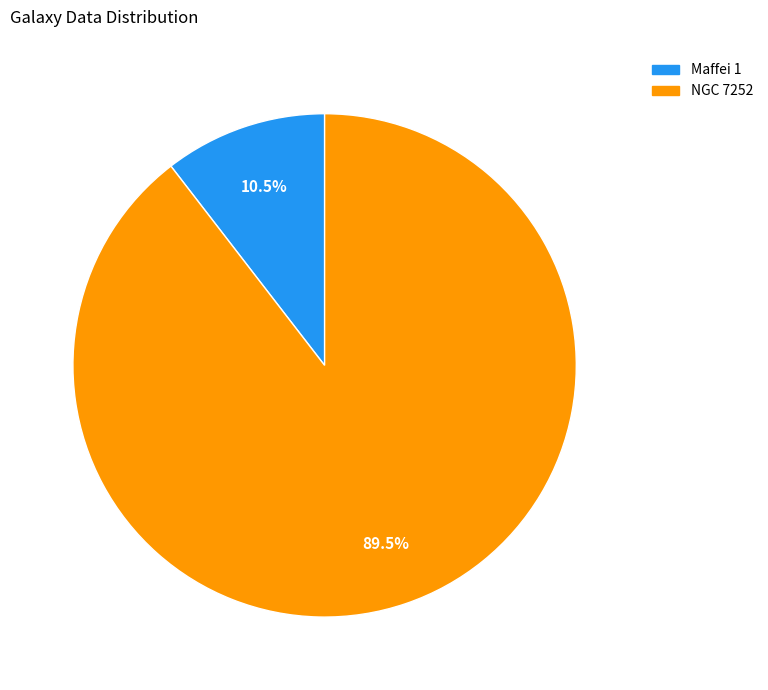

What is the largest slice in the pie chart?

NGC 7252